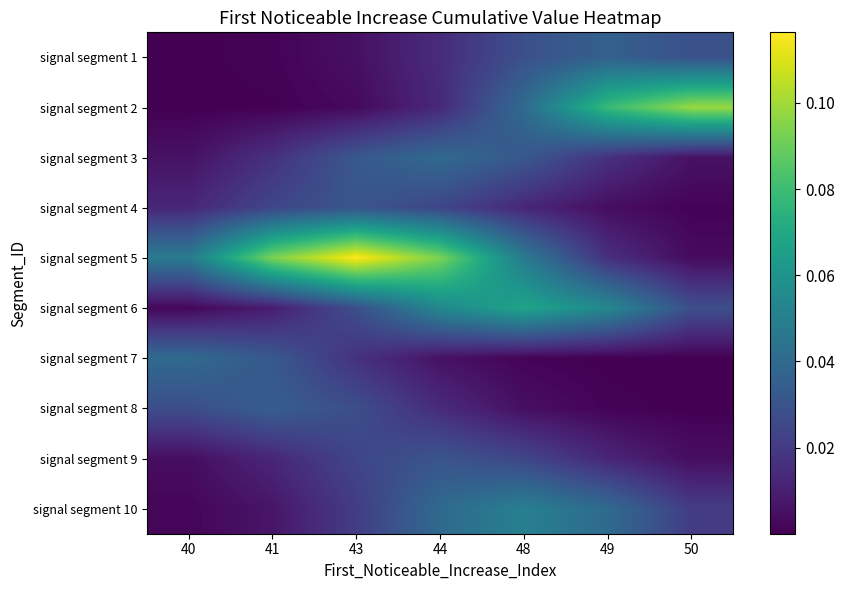

Reading left to right, list all the values displayed in this chart.

signal segment 1: 40=0.0	41=0.0	43=0.0	44=0.0	48=0.0	49=0.0	50=0.0
signal segment 2: 40=0.0	41=0.0	43=0.0	44=0.0	48=0.0	49=0.1	50=0.1
signal segment 3: 40=0.0	41=0.0	43=0.0	44=0.0	48=0.0	49=0.0	50=0.0
signal segment 4: 40=0.0	41=0.0	43=0.0	44=0.0	48=0.0	49=0.0	50=0.0
signal segment 5: 40=0.0	41=0.1	43=0.1	44=0.1	48=0.0	49=0.0	50=0.0
signal segment 6: 40=0.0	41=0.0	43=0.0	44=0.1	48=0.1	49=0.1	50=0.0
signal segment 7: 40=0.0	41=0.0	43=0.0	44=0.0	48=0.0	49=0.0	50=0.0
signal segment 8: 40=0.0	41=0.0	43=0.0	44=0.0	48=0.0	49=0.0	50=0.0
signal segment 9: 40=0.0	41=0.0	43=0.0	44=0.0	48=0.0	49=0.0	50=0.0
signal segment 10: 40=0.0	41=0.0	43=0.0	44=0.0	48=0.1	49=0.0	50=0.0